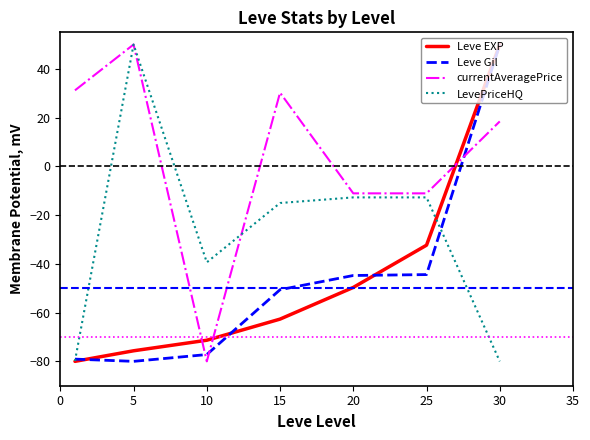

Which series has the largest total across all categories?

currentAveragePrice